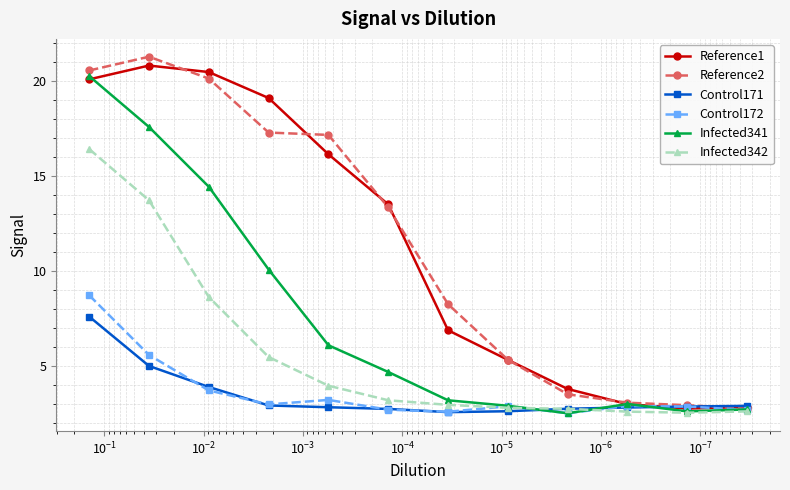

Is it true that Control172 equals 3.9 at $\mathdefault{10^{-1}}$?

False